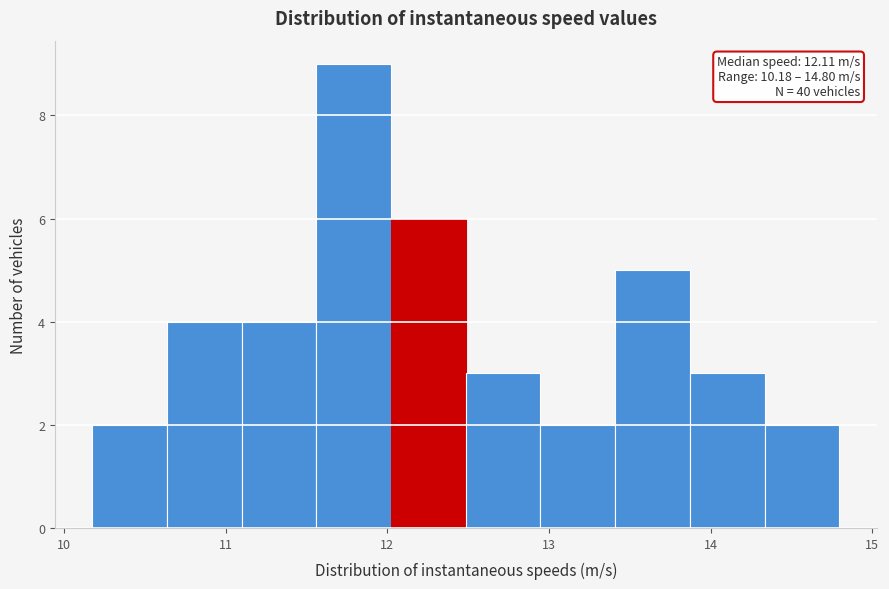

Over which range of the x-axis is the bar tallest?

11.6 to 12.0